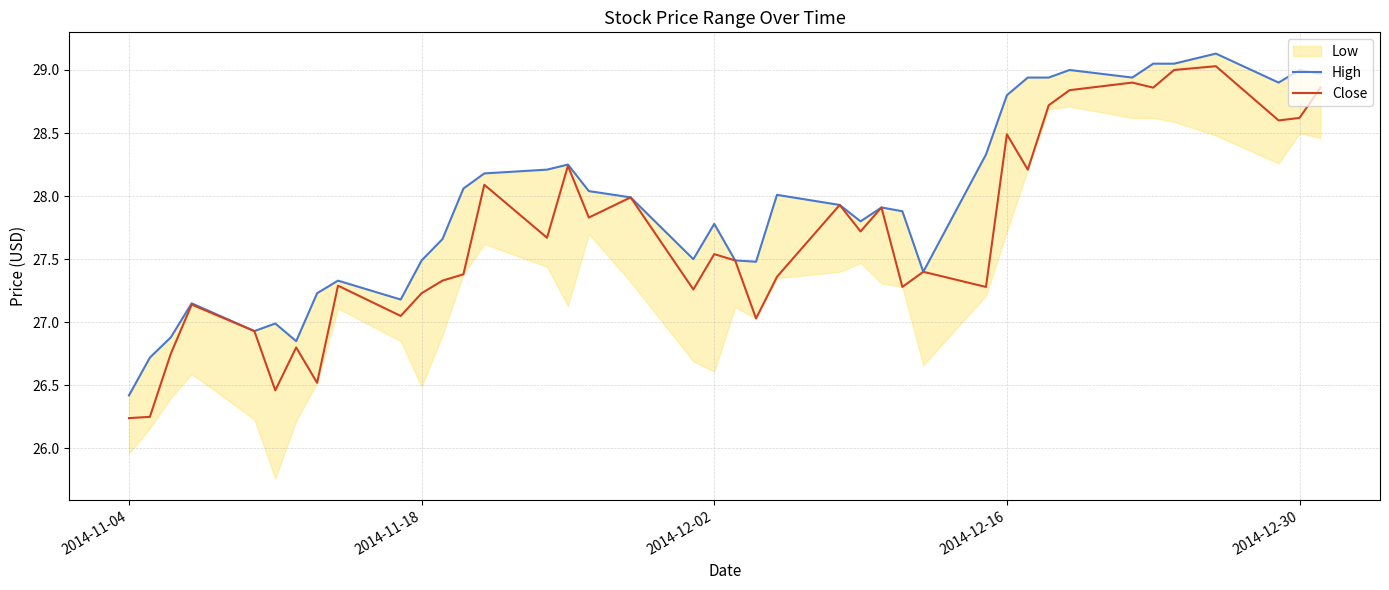

How many interior local peaks does the Close series have?

13